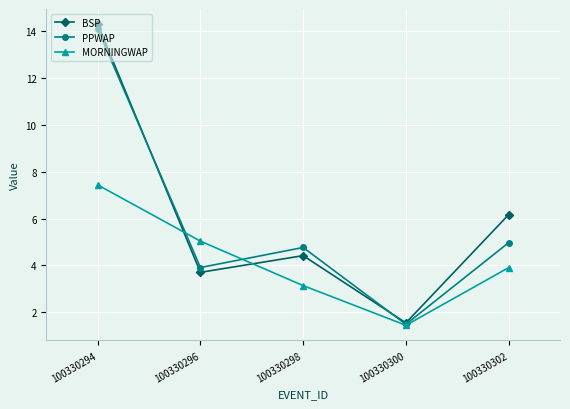

What is the minimum value for PPWAP?

1.5